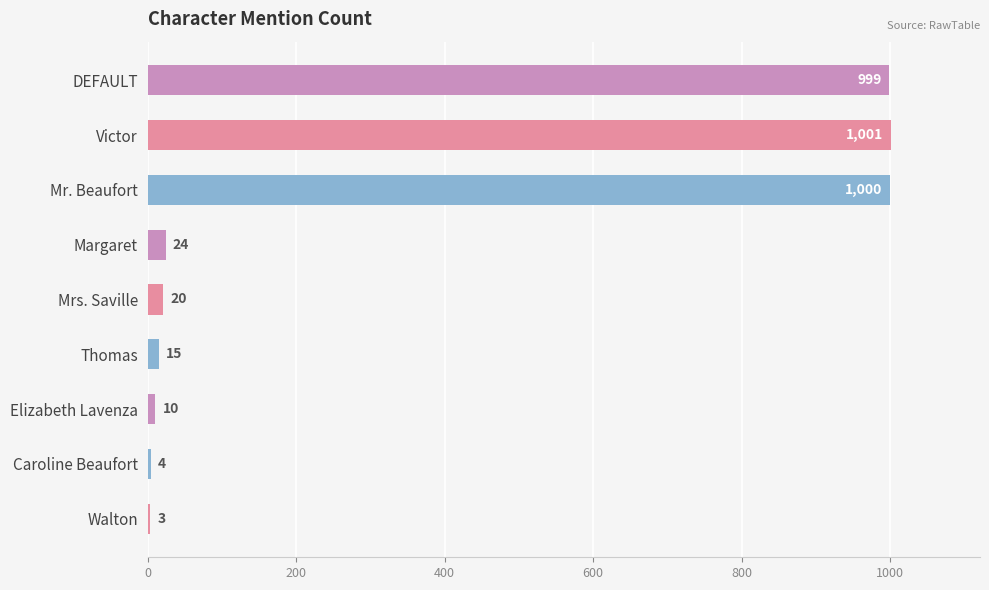

The chart shows a value of 3 at Walton. True or false?

True